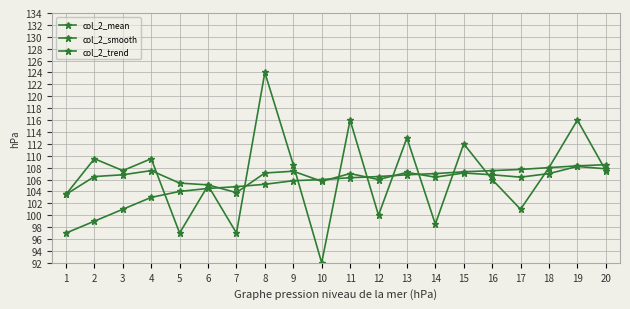

What is the value of the col_2_trend point at the 11th from the left?

106.3